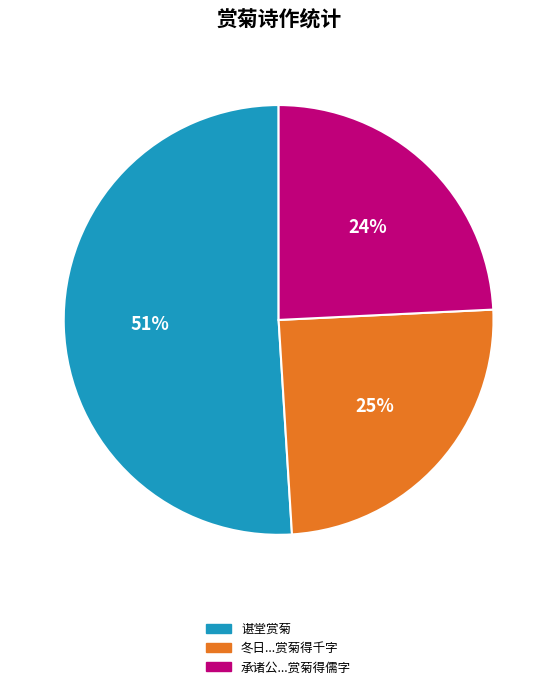

To the nearest percent, what is the average slice percentage?

33%